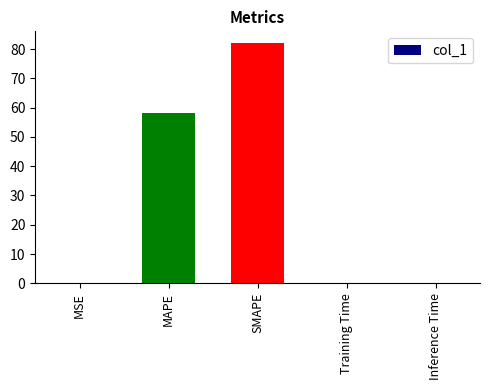

Is it true that the value at MAPE is 12.3?

False